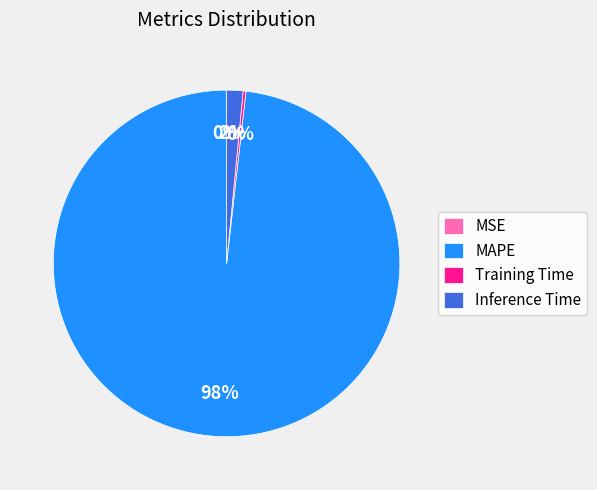

Is there a majority slice in this chart?

Yes